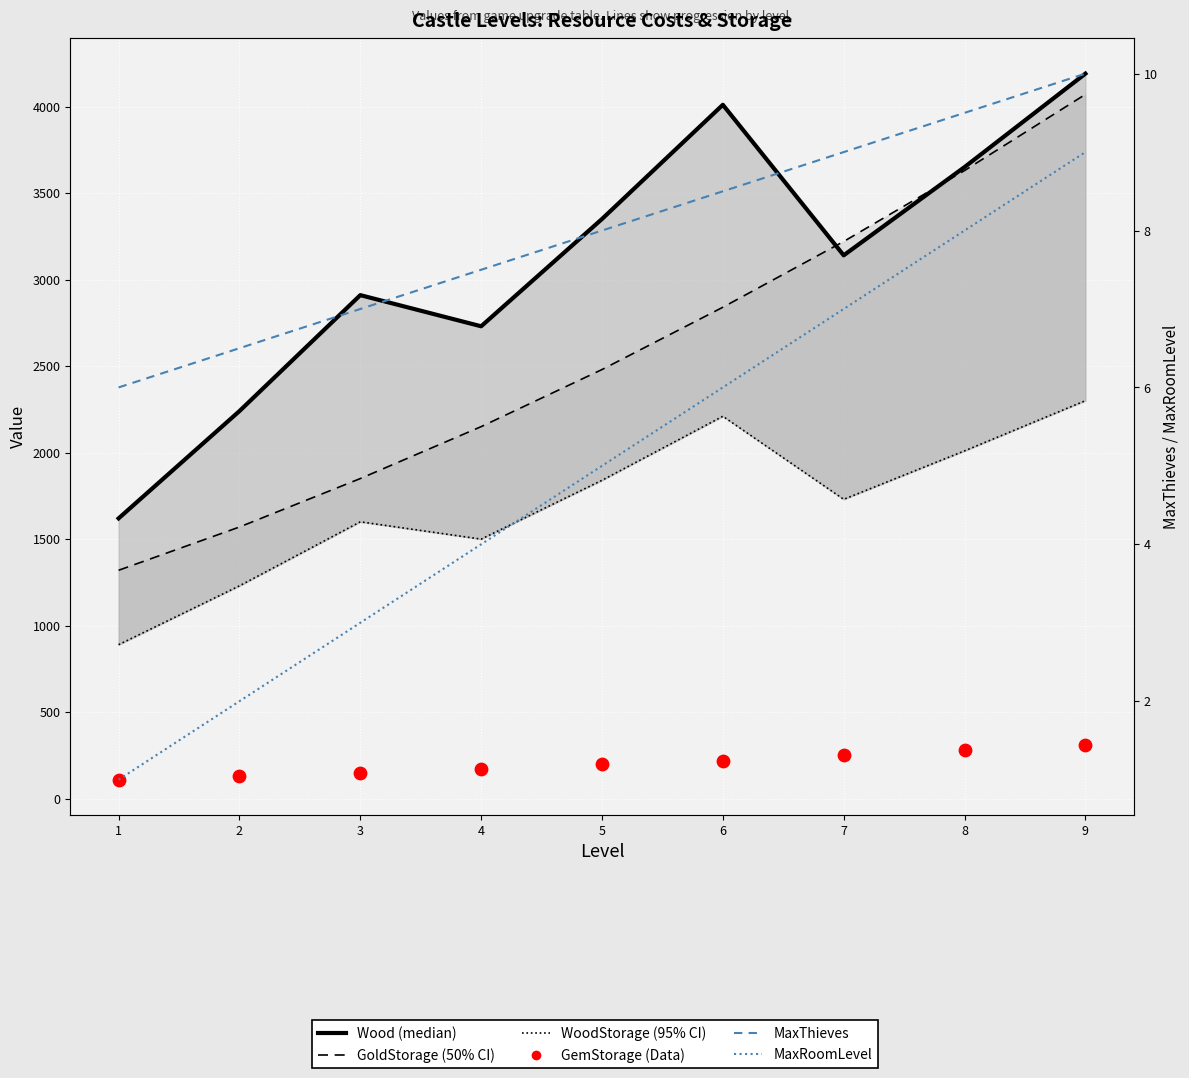

Which series contains the lowest Y value?

MaxRoomLevel